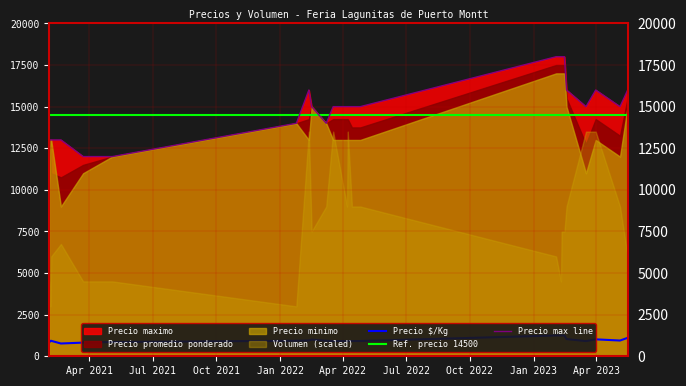

What is the value of the Precio $/Kg point at the 4th from the left?

768